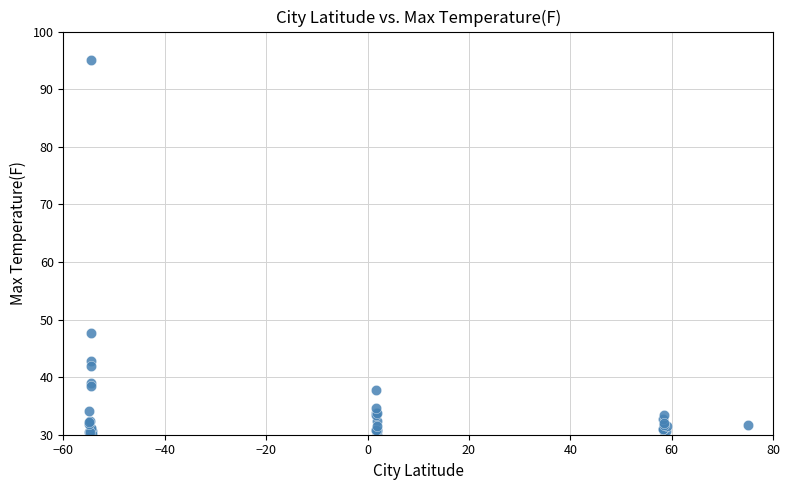

What Y value in the scatter plot is closest to 62?

47.7